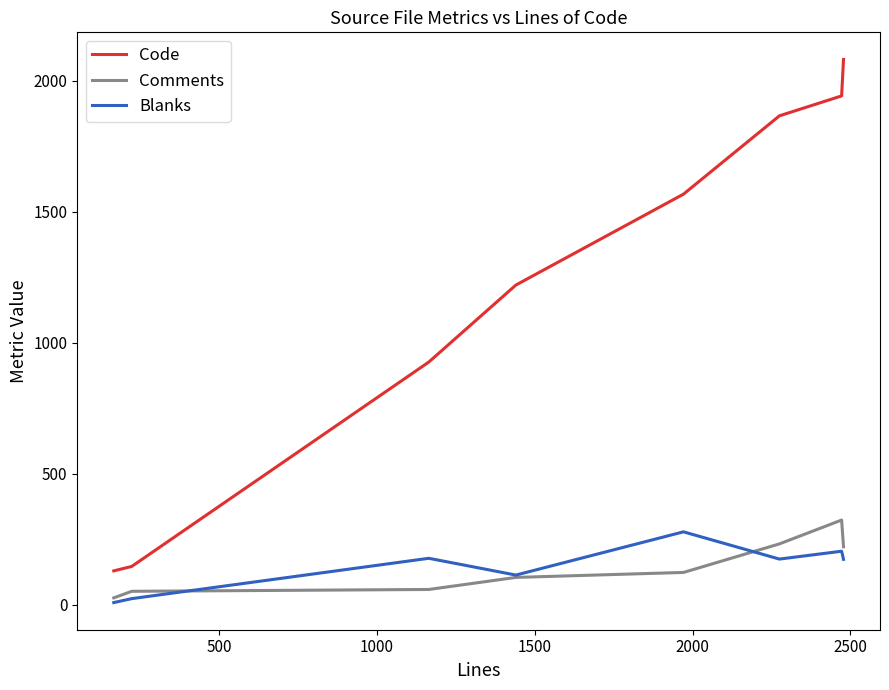

Which series has the largest total across all categories?

Code